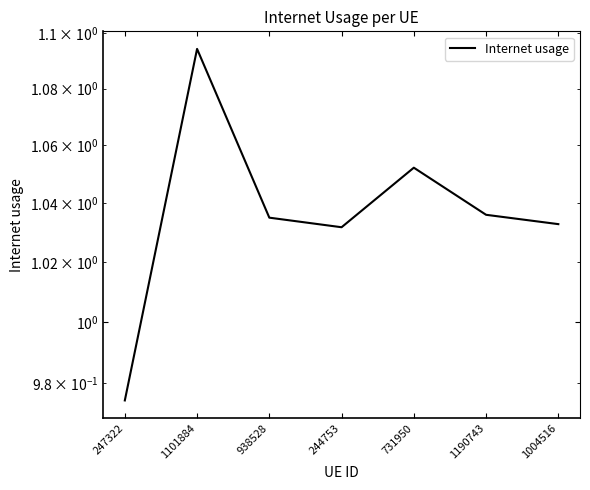

What is the smallest value displayed?

1.0